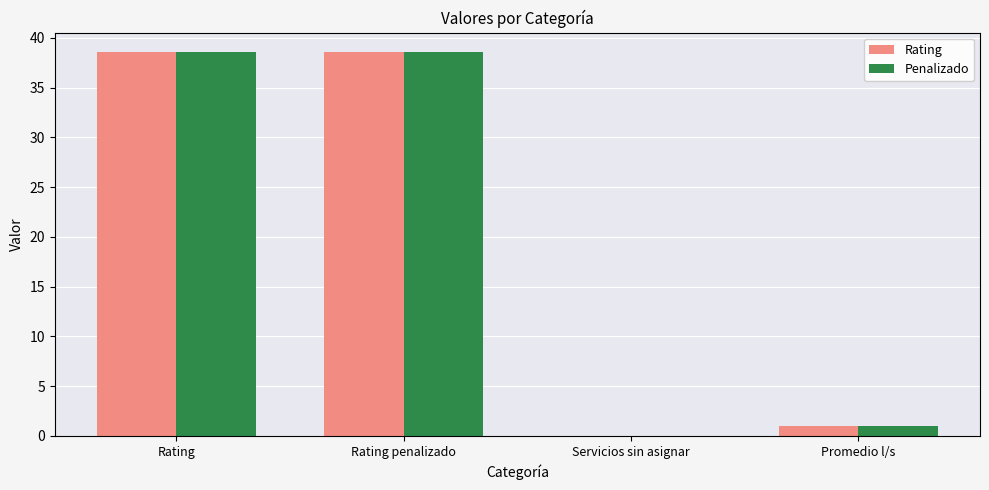

What is the sum of the Rating values at Rating and Rating penalizado?

77.2